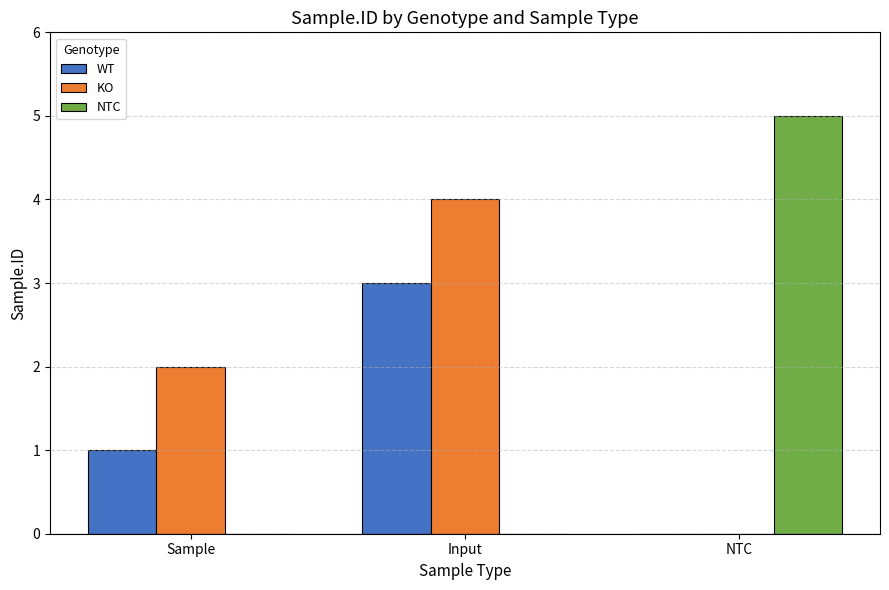

The WT series shows 1 at Input. True or false?

False